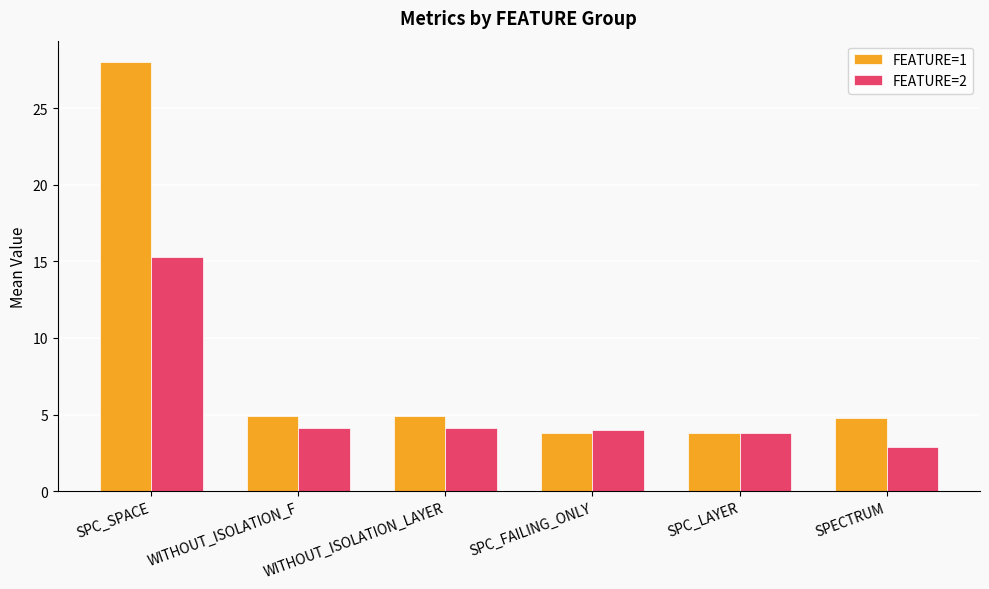

True or false: FEATURE=1 has a value of 3.8 at SPC_FAILING_ONLY.

True